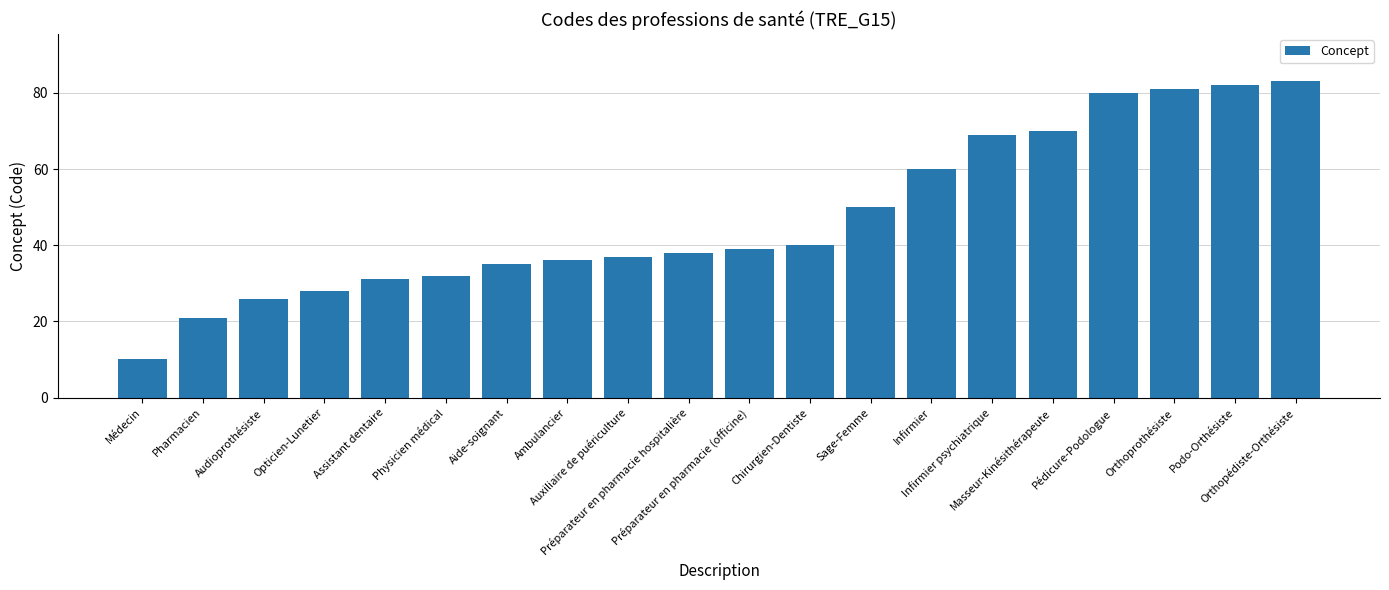

What is the ratio of the value at Sage-Femme to the value at Pédicure-Podologue?

0.6